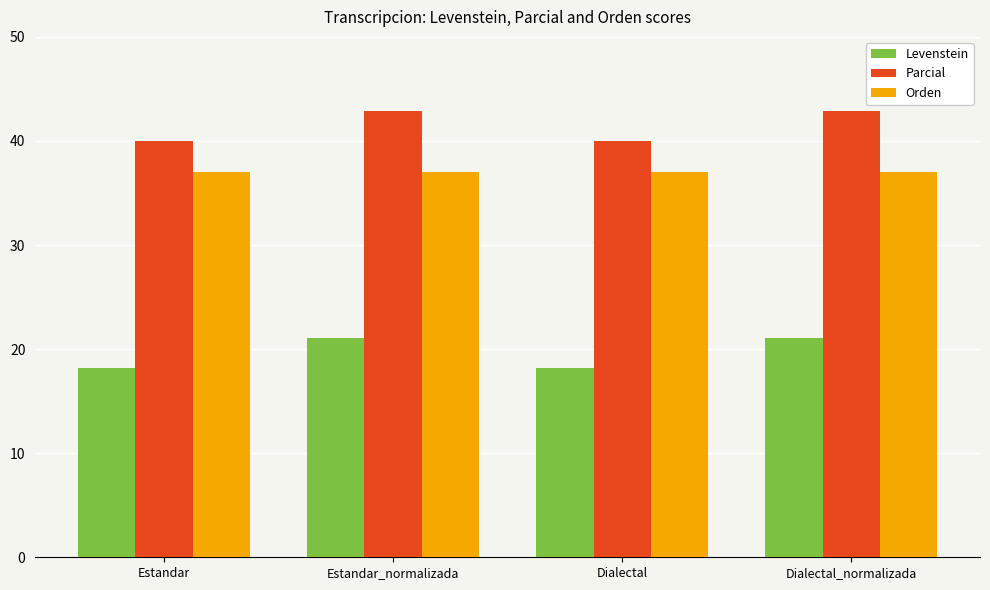

The Orden series shows 37.0 at Dialectal. True or false?

True